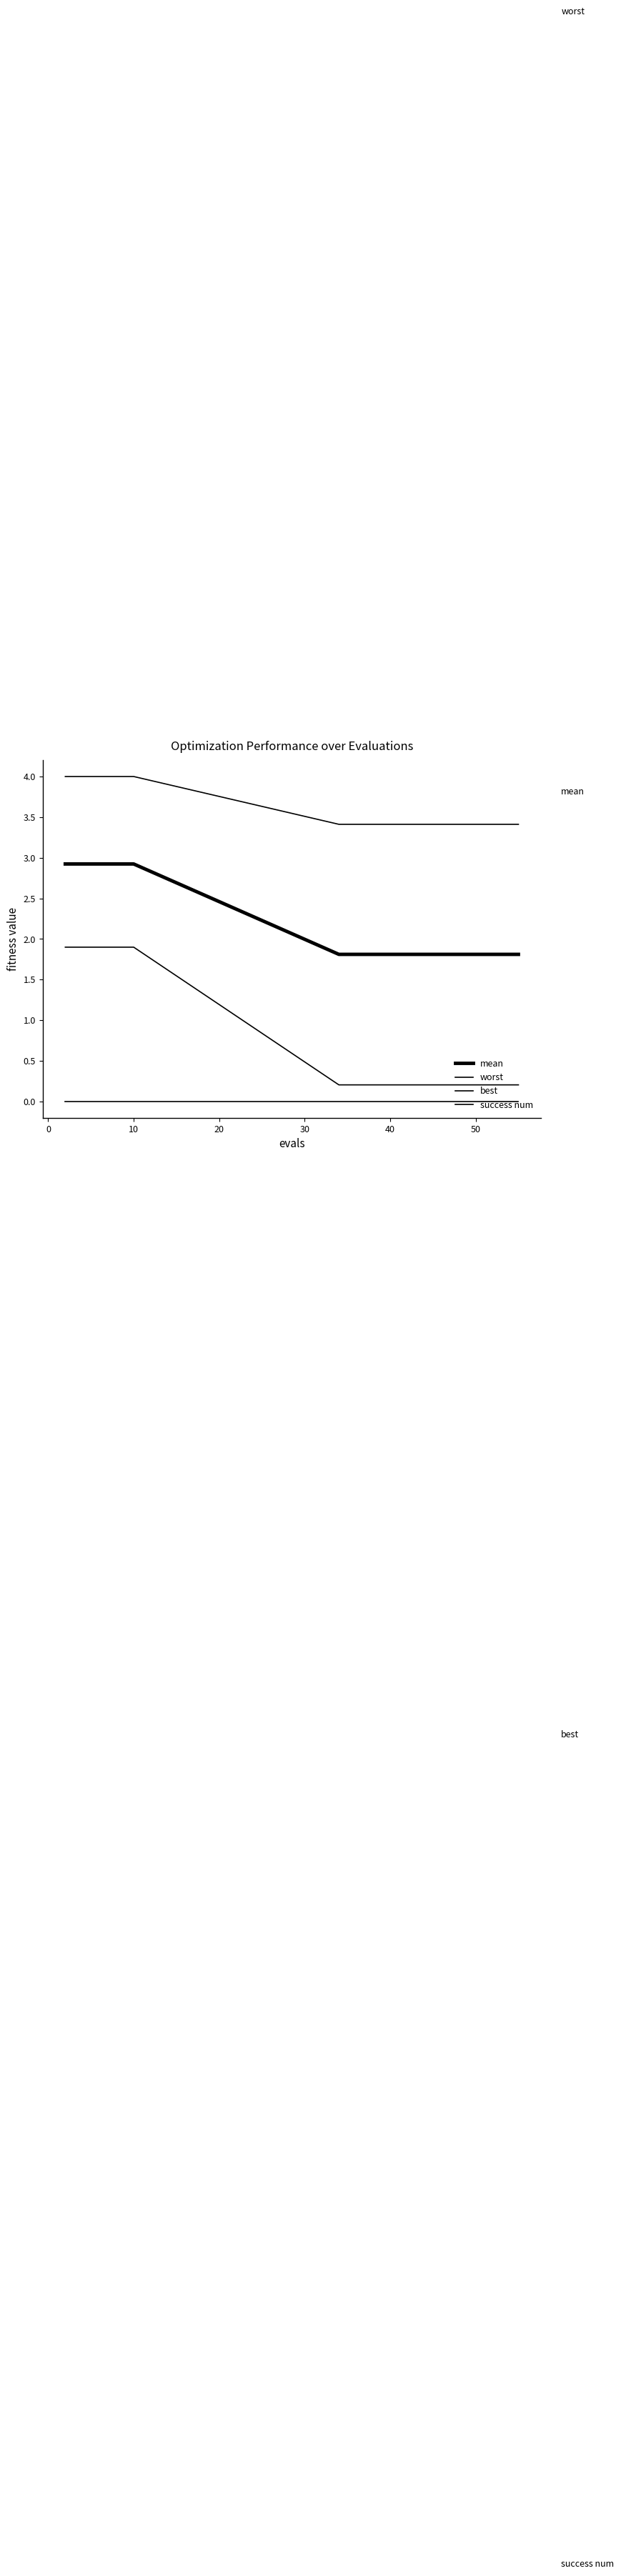

Does the chart have visible grid lines?

No